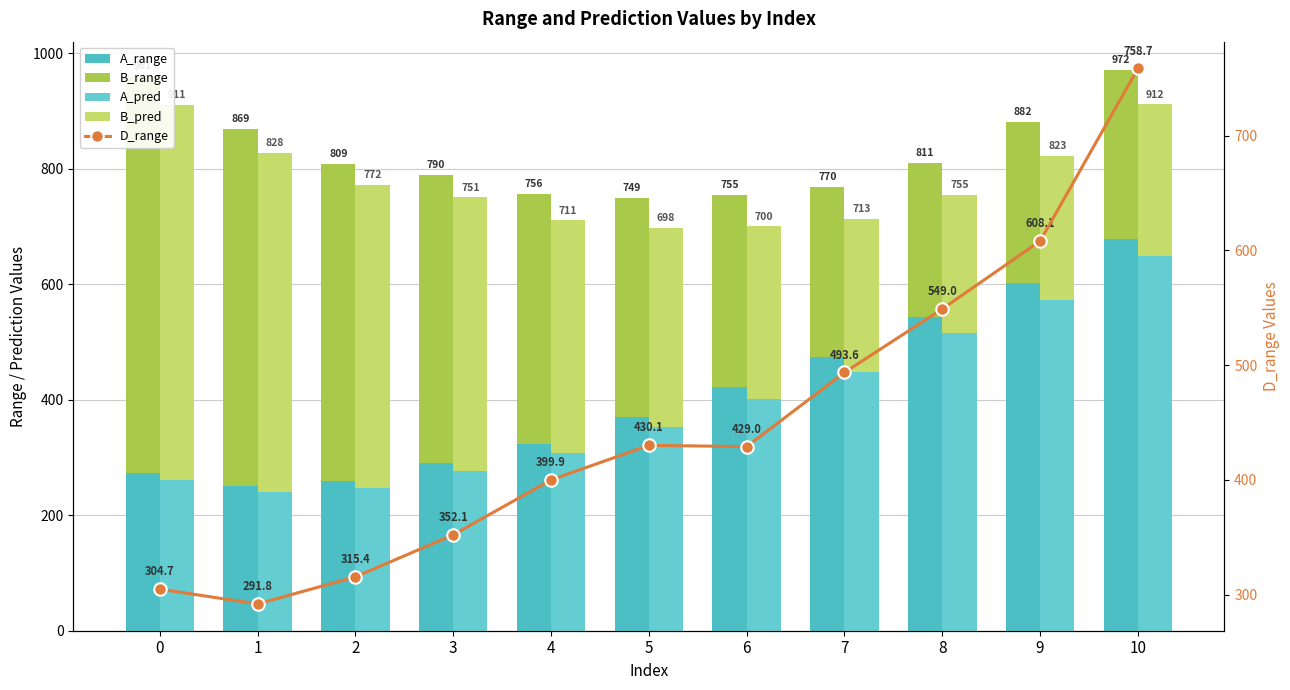

At how many categories does at least one series exceed 564?

4